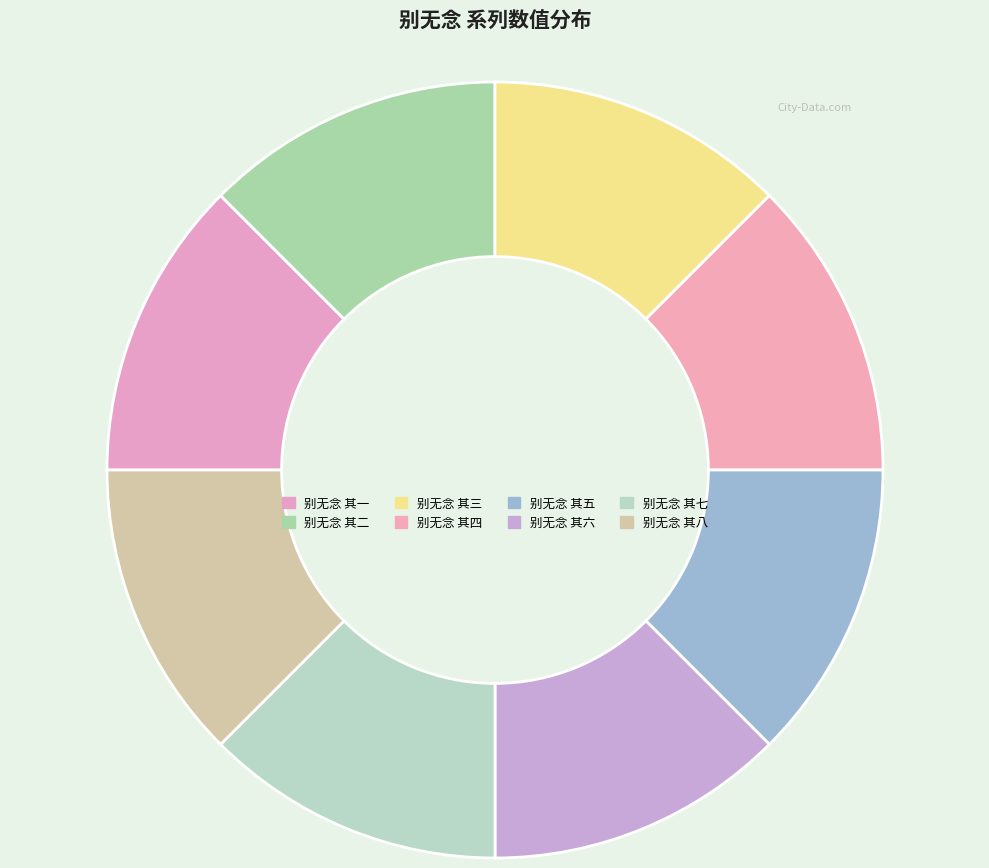

Does 别无念 其八 represent more than half of the total?

No